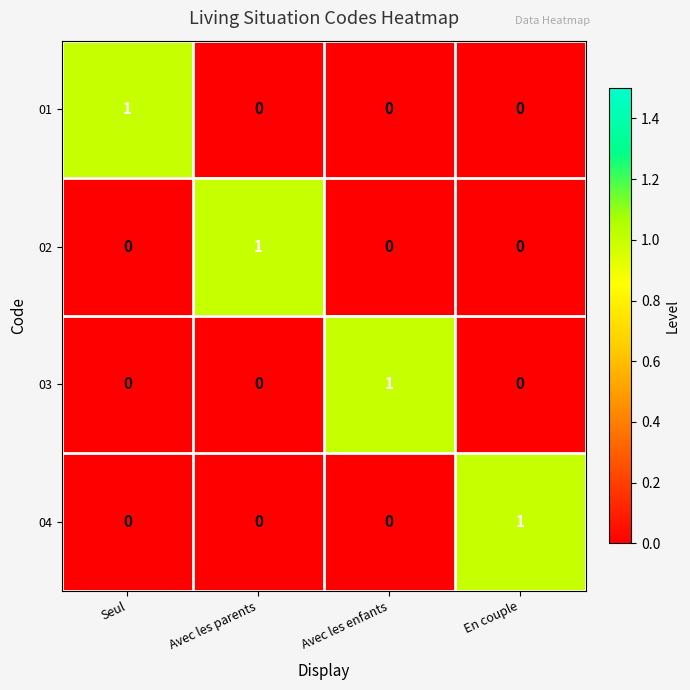

At how many categories does at least one series exceed 0?

4